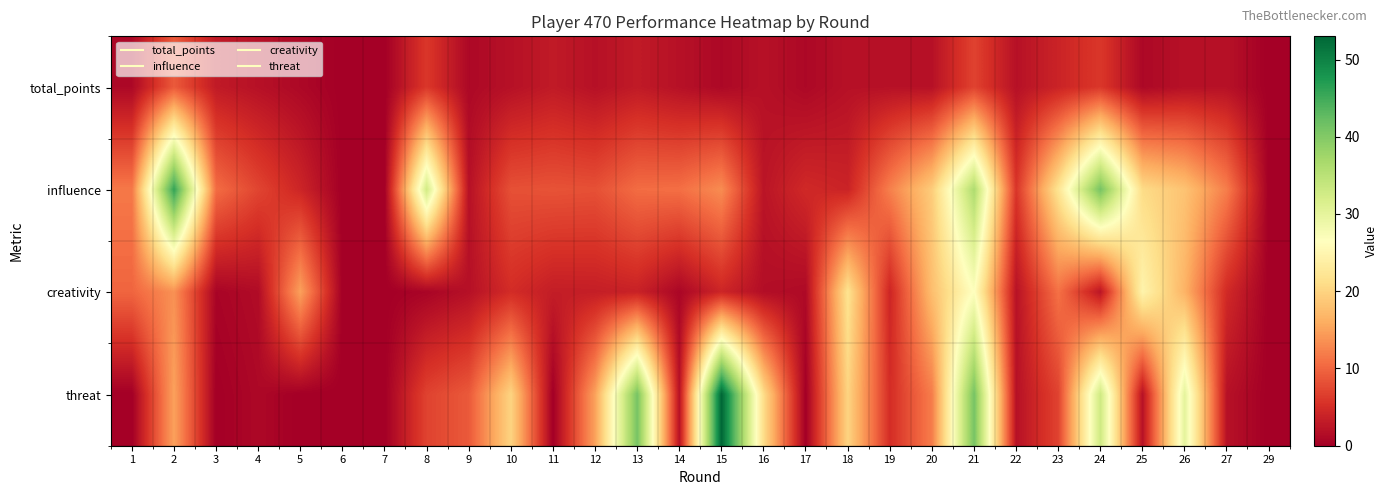

Reading right to left, what are all the values shown in this chart?

total_points: 29=0.0	27=2.0	26=2.0	25=1.0	24=6.0	23=4.0	22=2.0	21=7.0	20=2.0	19=2.0	18=2.0	17=1.0	16=2.0	15=1.0	14=2.0	13=3.0	12=2.0	11=3.0	10=2.0	9=1.0	8=6.0	7=0.0	6=0.0	5=1.0	4=2.0	3=3.0	2=9.0	1=1.0
influence: 29=0.0	27=12.0	26=18.2	25=20.8	24=41.0	23=22.0	22=5.8	21=36.2	20=19.2	19=12.2	18=4.0	17=4.6	16=2.4	15=13.2	14=10.8	13=10.6	12=8.2	11=8.4	10=8.2	9=2.0	8=32.6	7=0.0	6=0.0	5=4.2	4=7.2	3=10.6	2=46.0	1=11.6
creativity: 29=0.0	27=4.7	26=16.6	25=24.6	24=2.4	23=11.0	22=2.1	21=26.7	20=17.7	19=4.2	18=21.8	17=1.2	16=1.6	15=4.2	14=0.8	13=3.8	12=3.4	11=3.3	10=4.9	9=1.9	8=0.6	7=0.0	6=0.0	5=14.9	4=1.4	3=0.6	2=13.6	1=10.0
threat: 29=0.0	27=2.0	26=30.0	25=2.0	24=33.0	23=7.0	22=2.0	21=41.0	20=12.0	19=5.0	18=20.0	17=0.0	16=21.0	15=53.0	14=2.0	13=41.0	12=15.0	11=0.0	10=20.0	9=9.0	8=7.0	7=0.0	6=0.0	5=0.0	4=1.0	3=0.0	2=15.0	1=0.0